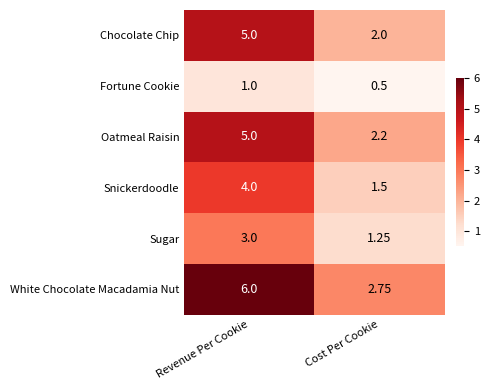

At how many categories does at least one series exceed 2?

2